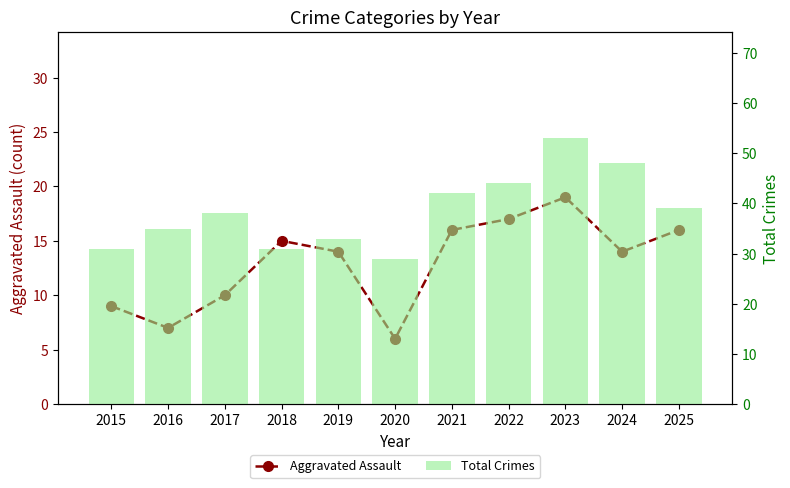

What is the minimum value shown in the chart?

6